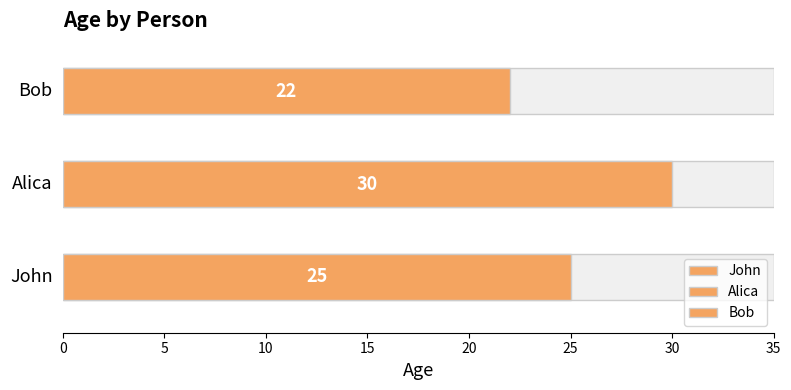

How many bars are there in total?

3